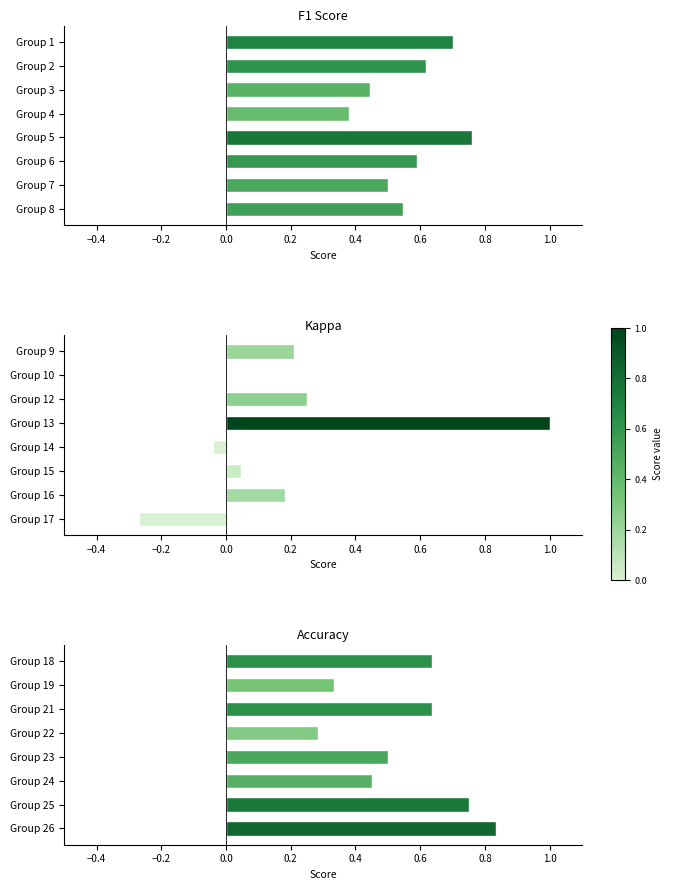

Which series has the widest spread of values?

Kappa